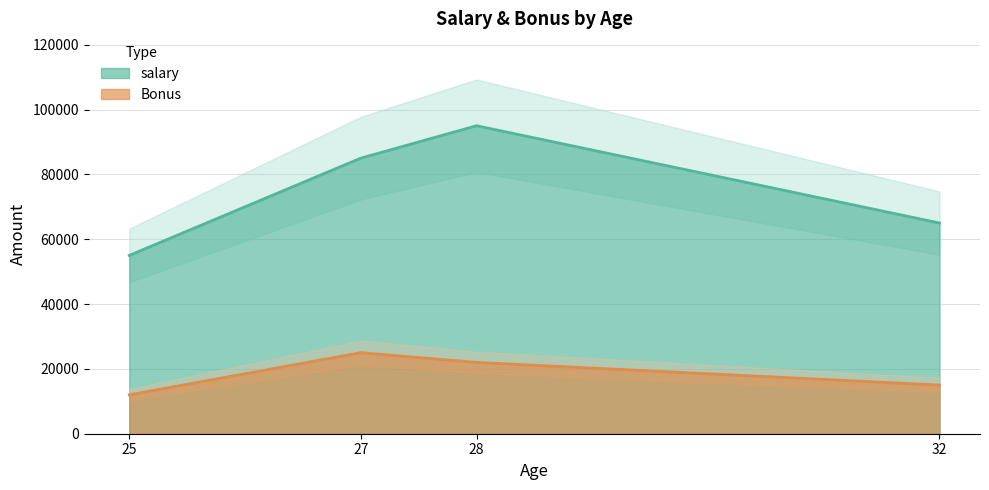

Is the value of salary at 27 greater than the value of Bonus at 32?

Yes